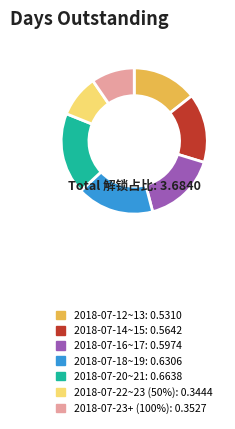

Is there any slice that represents more than half of the pie?

No